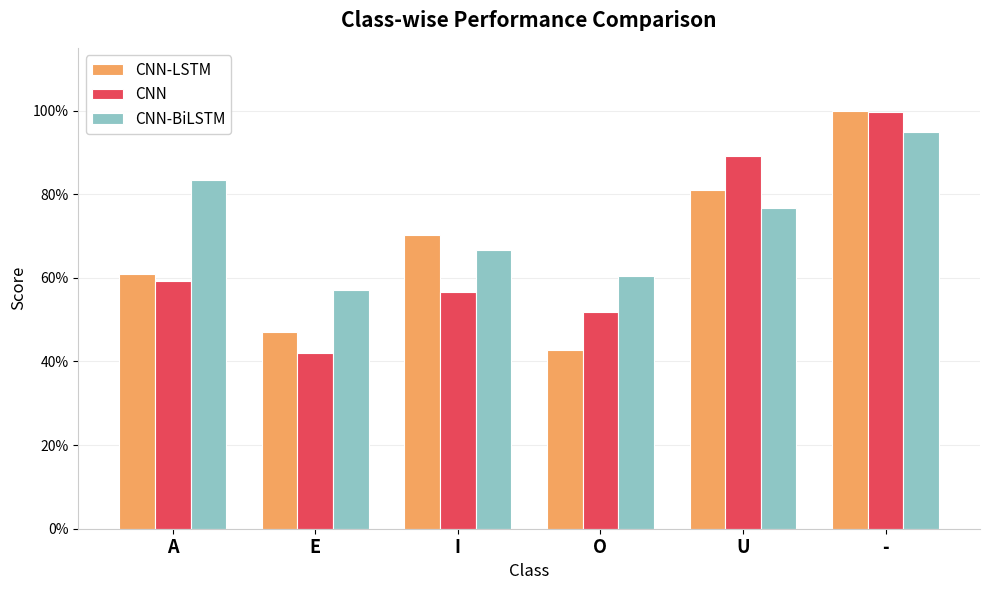

What are all the series names shown in the legend?

CNN-LSTM, CNN, CNN-BiLSTM